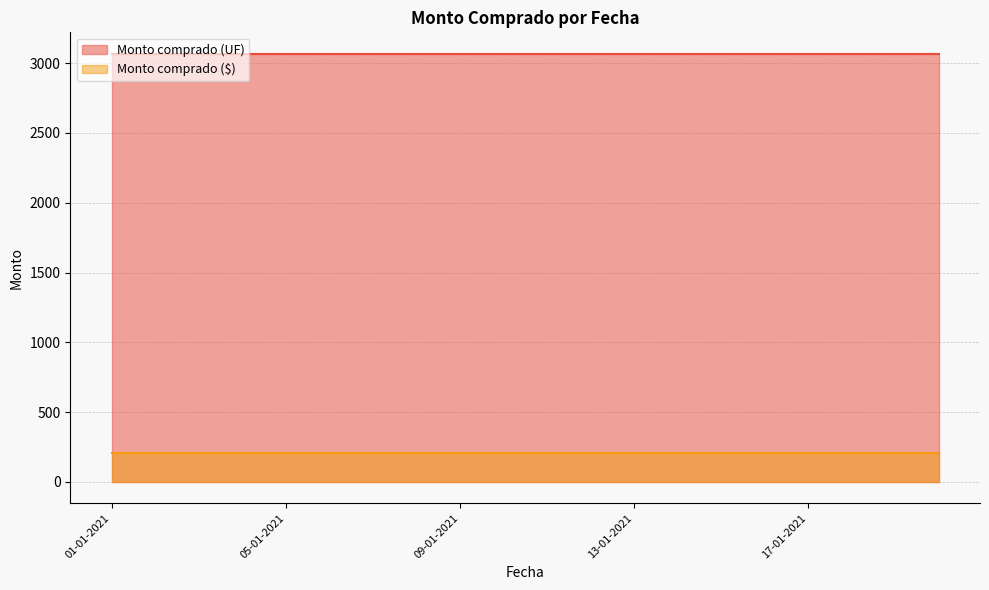

At which category is the sum across all series the highest?

01-01-2021